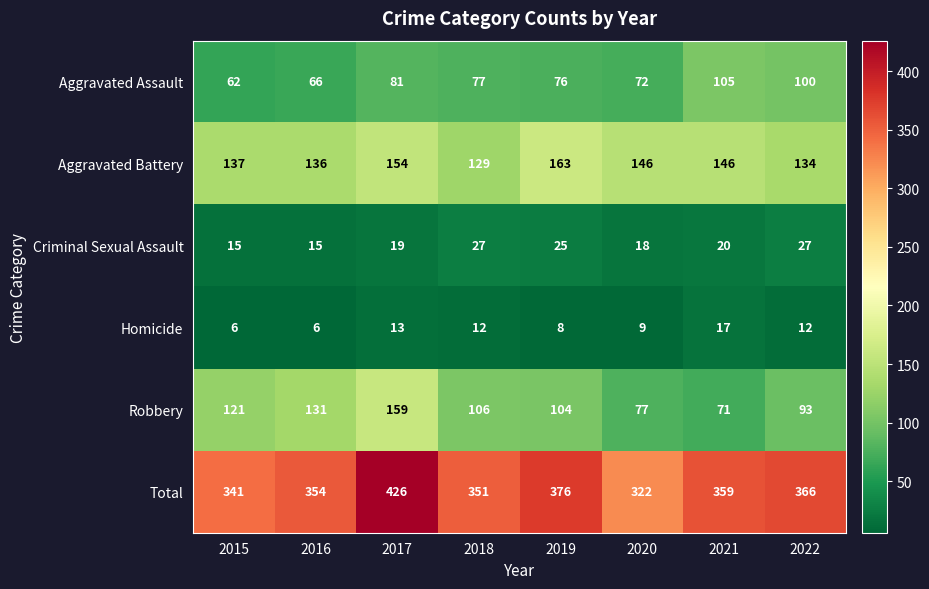

Where does the Criminal Sexual Assault series first go above 20?

2018